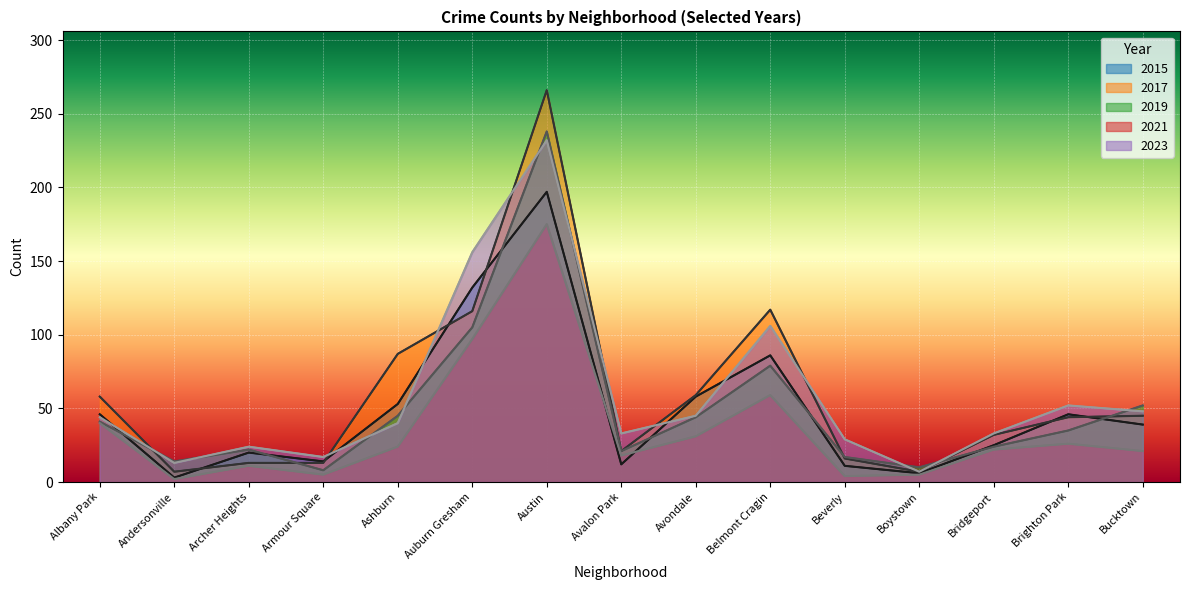

Which series has the largest range (max minus min)?

2017